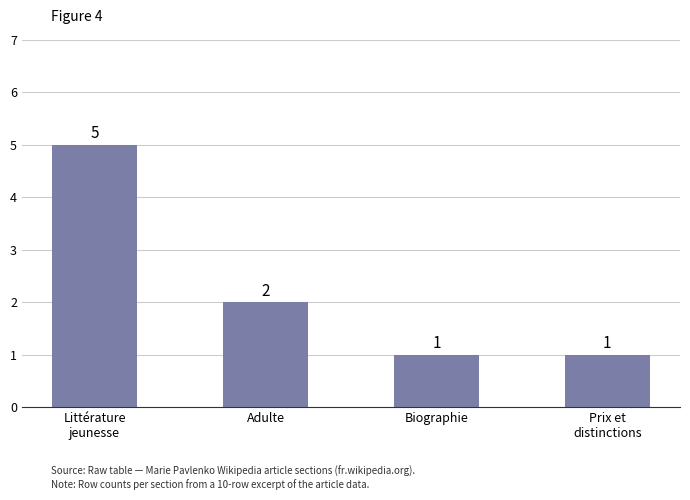

What is the average value?

2